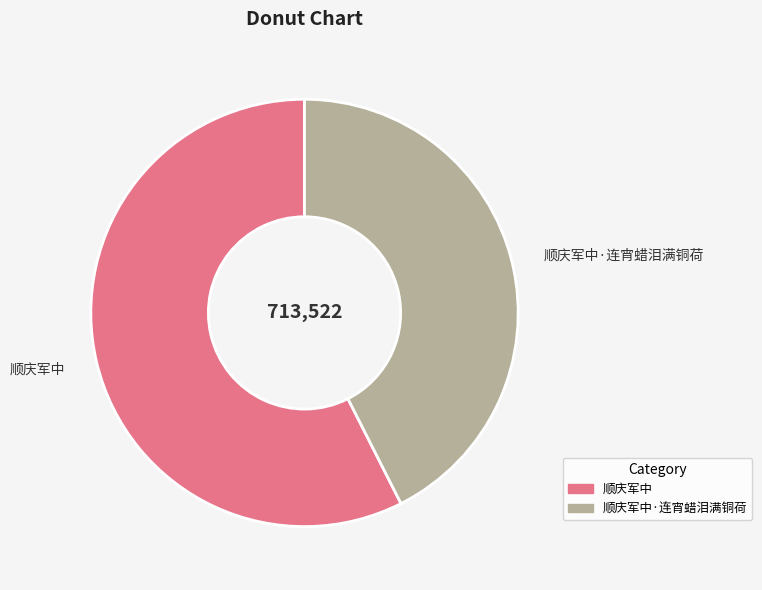

Which has a higher value, 顺庆军中·连宵蜡泪满铜荷 or 顺庆军中?

顺庆军中